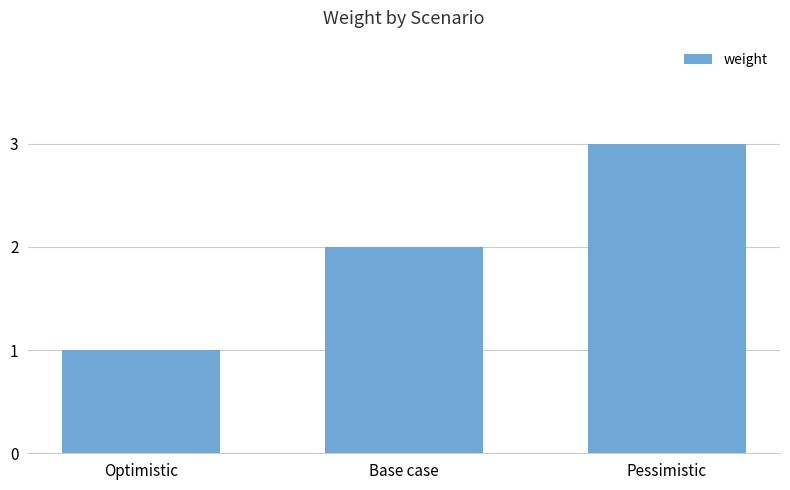

List the labels in order of value, smallest first.

Optimistic, Base case, Pessimistic